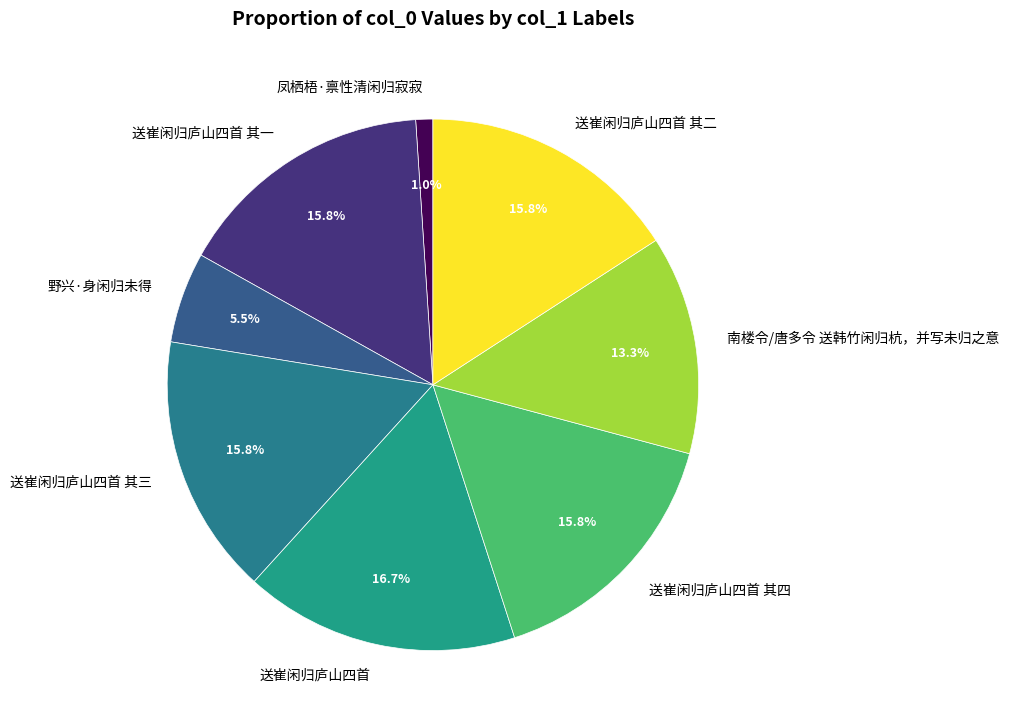

To the nearest percent, what is the average slice percentage?

12%